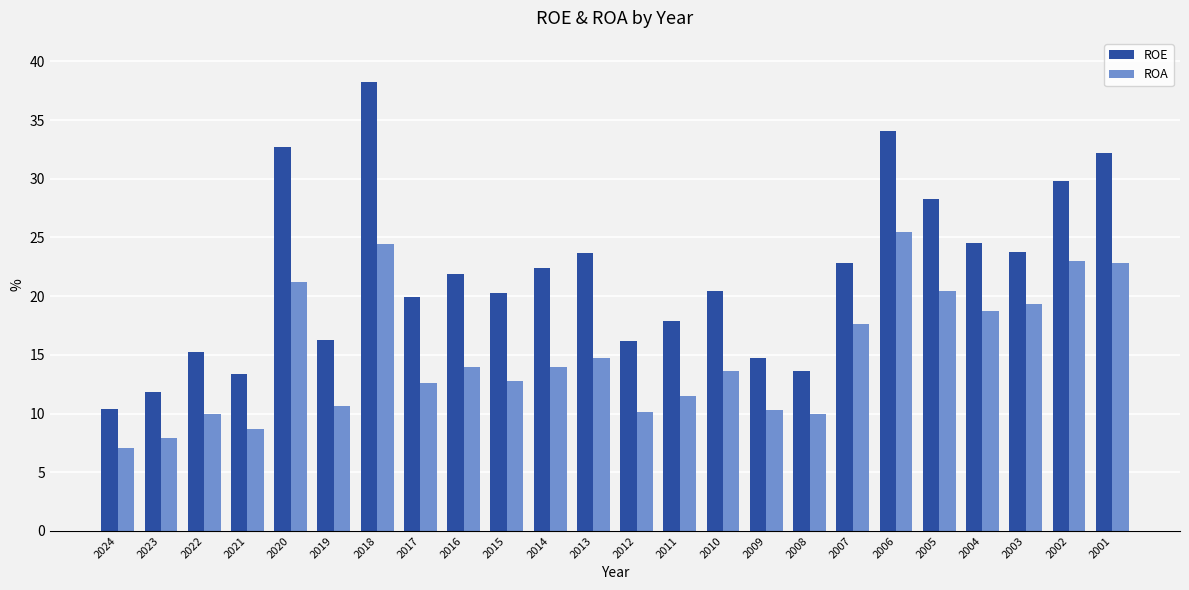

At which label does ROA first exceed 14?

2020